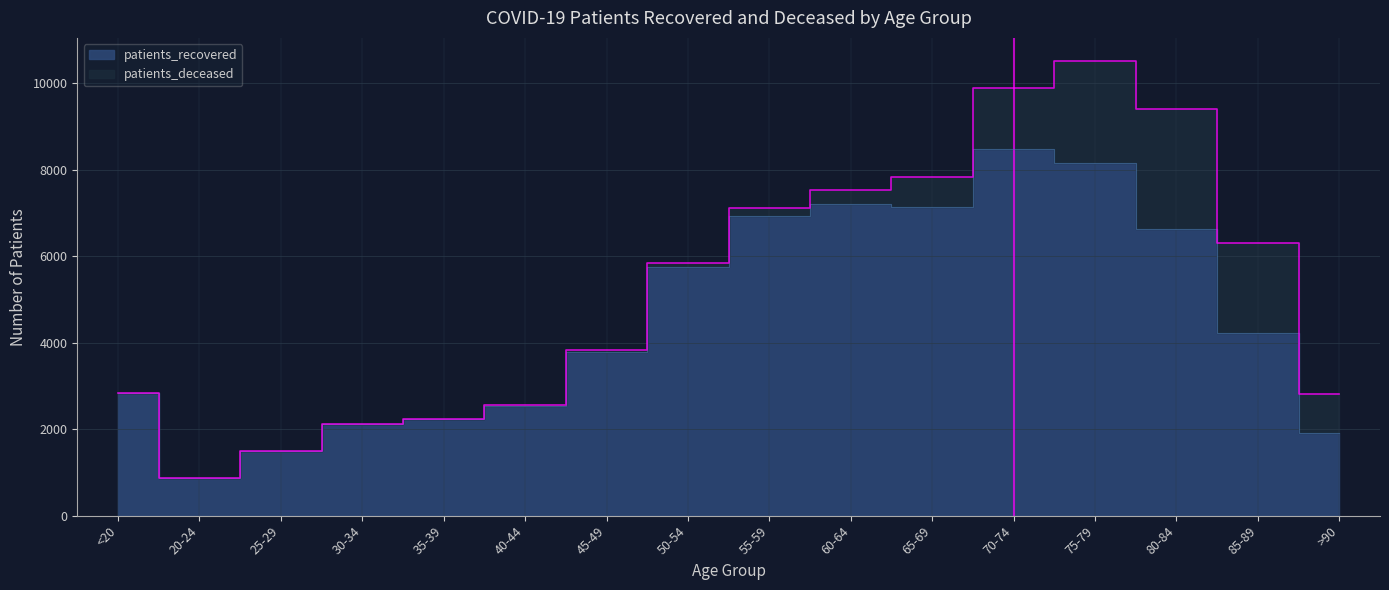

What is the ratio of the value at 25-29 to the value at 80-84?

0.2